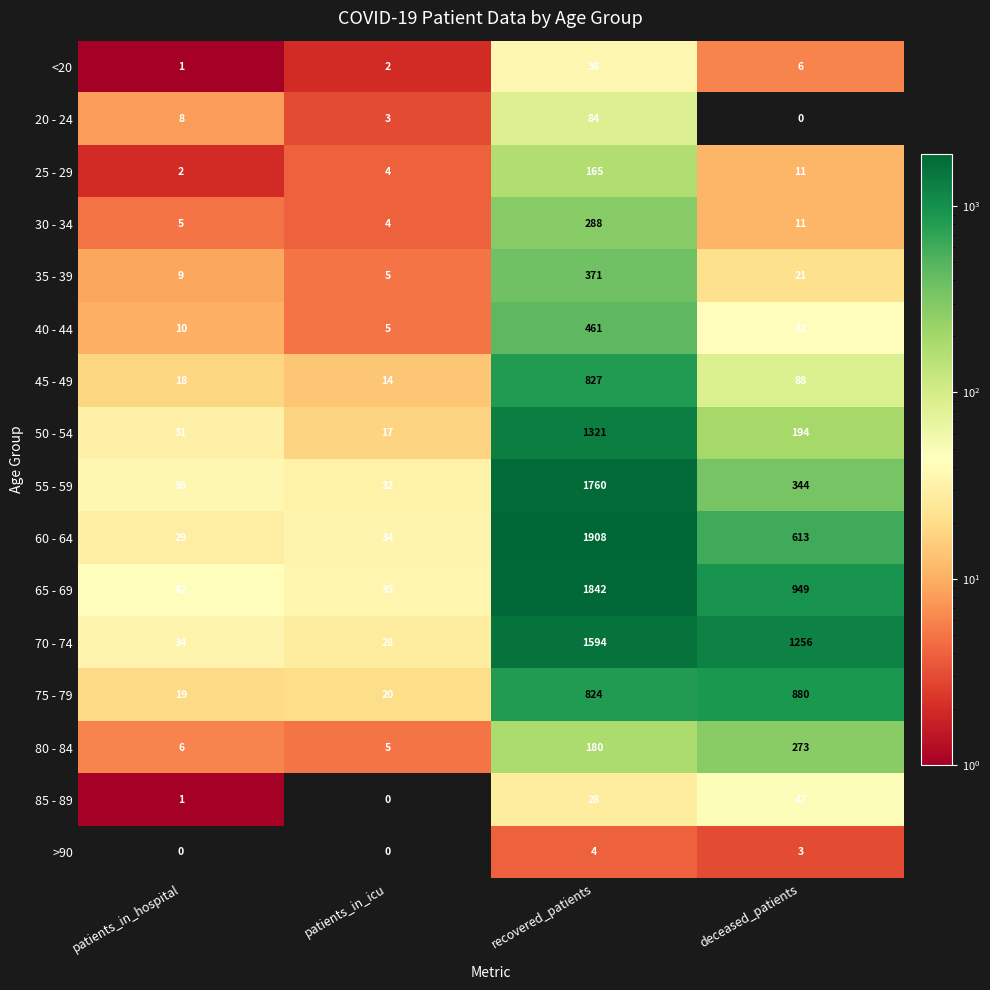

What is the sum of the 20 - 24 values at recovered_patients and deceased_patients?

84